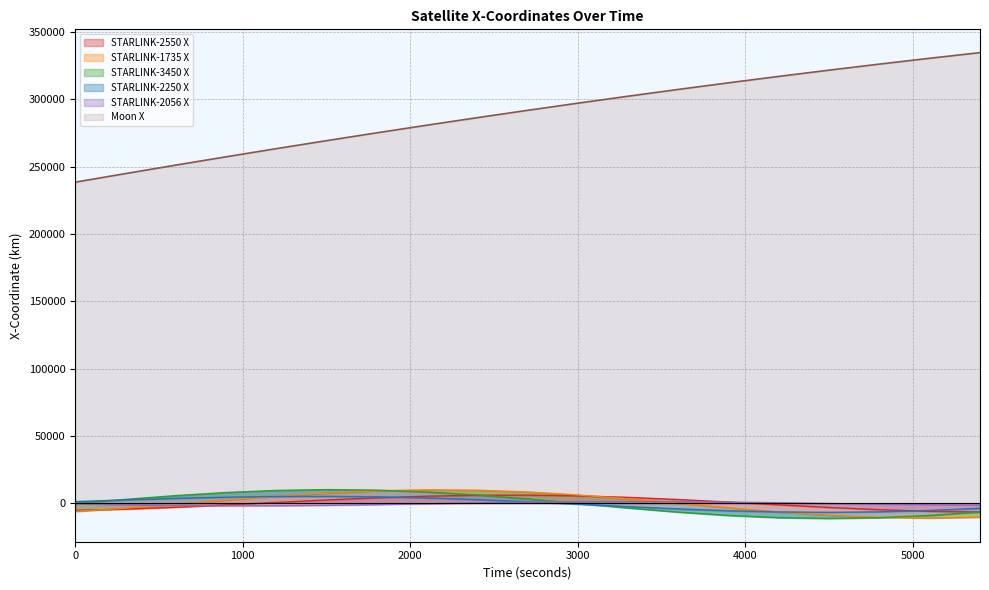

The value of STARLINK-1735 X at 4200 is -10620.6. True or false?

True